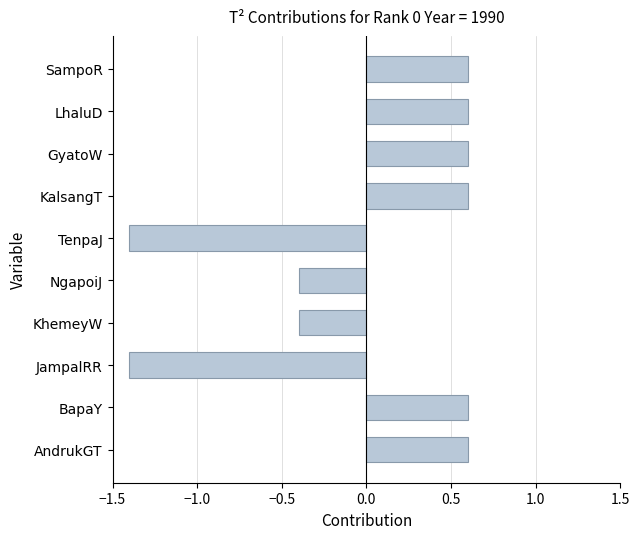

Are the bars horizontal?

Yes